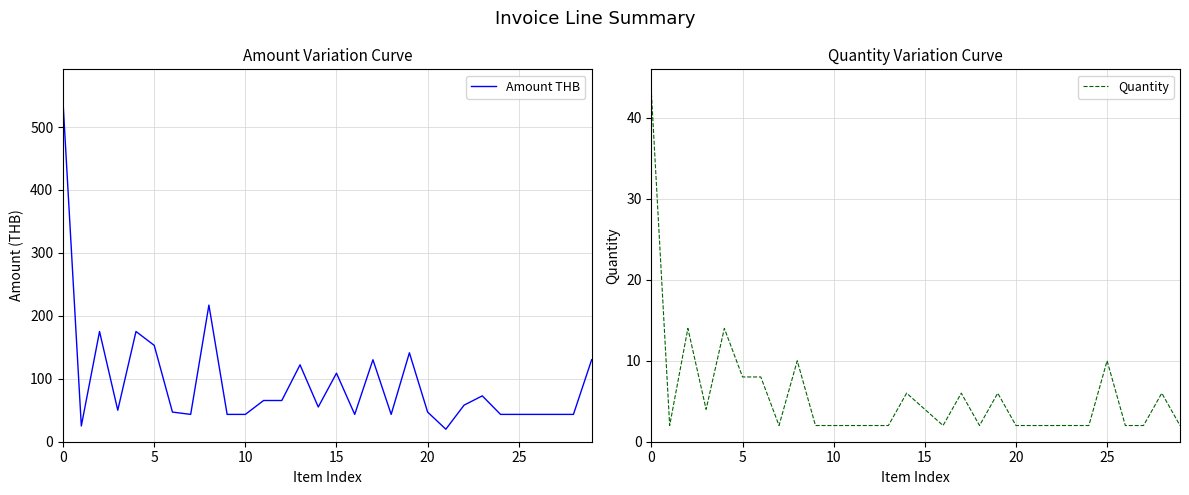

The value of Amount THB at 5 is 68.8. True or false?

False